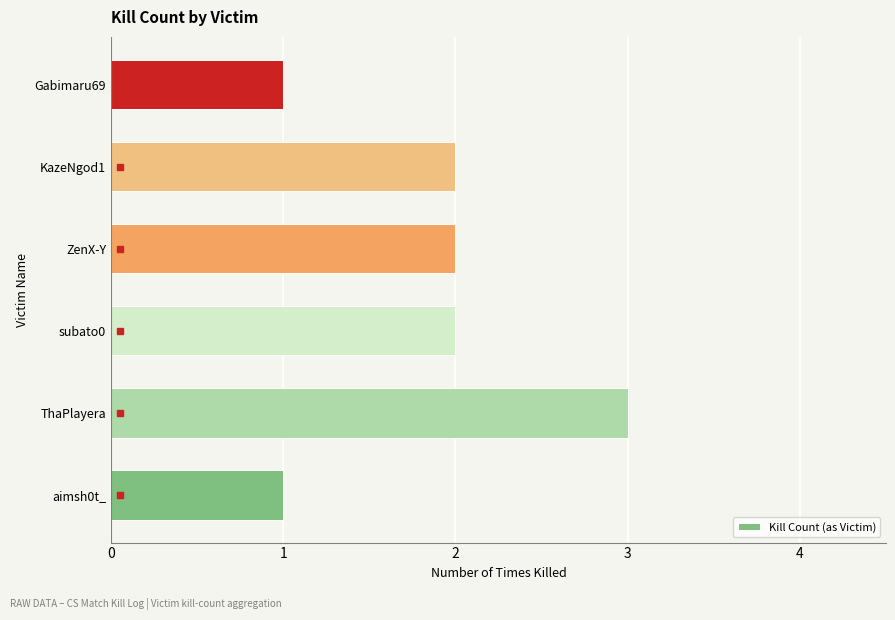

The value at aimsh0t_ is 1. True or false?

True